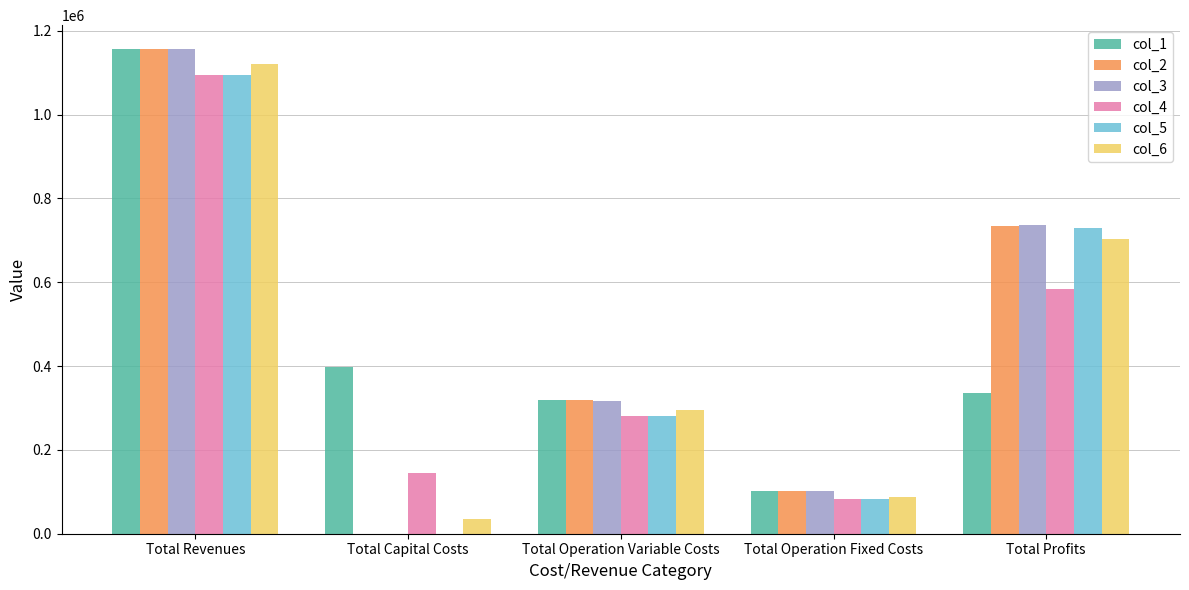

Where is col_5 nearest to the value 546723?

Total Profits